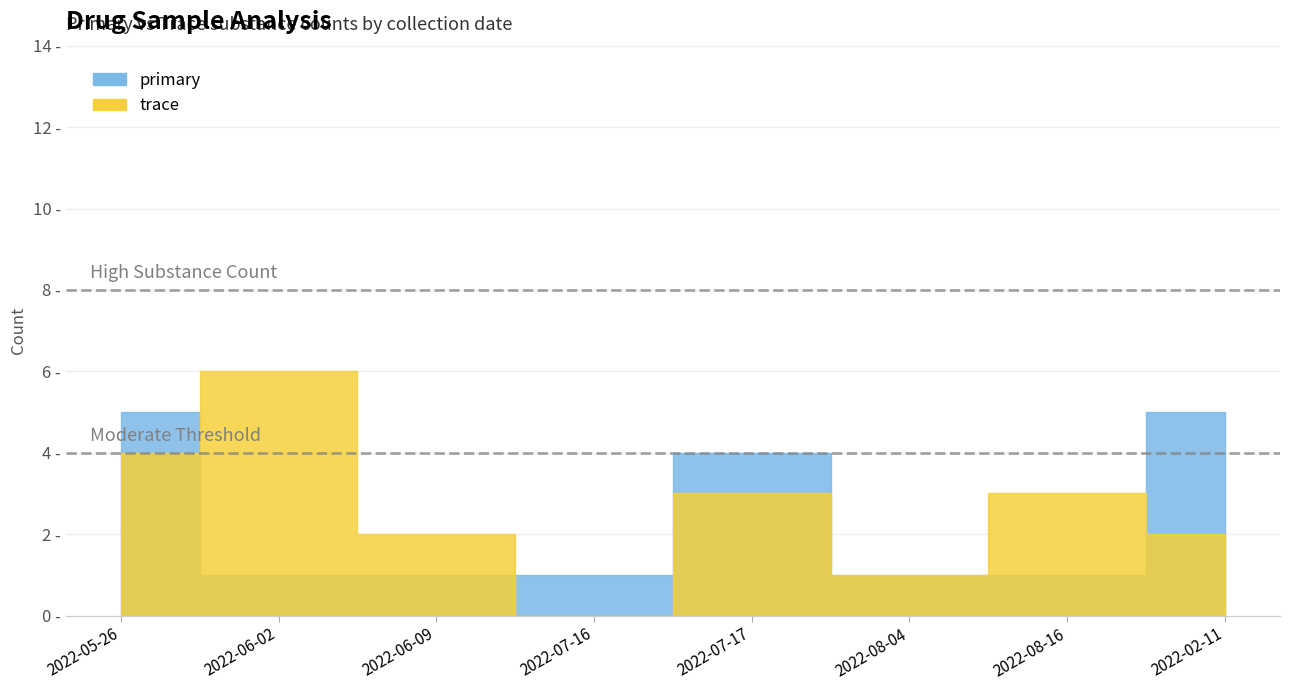

What is the difference between the highest and lowest values at 2022-07-17?

1